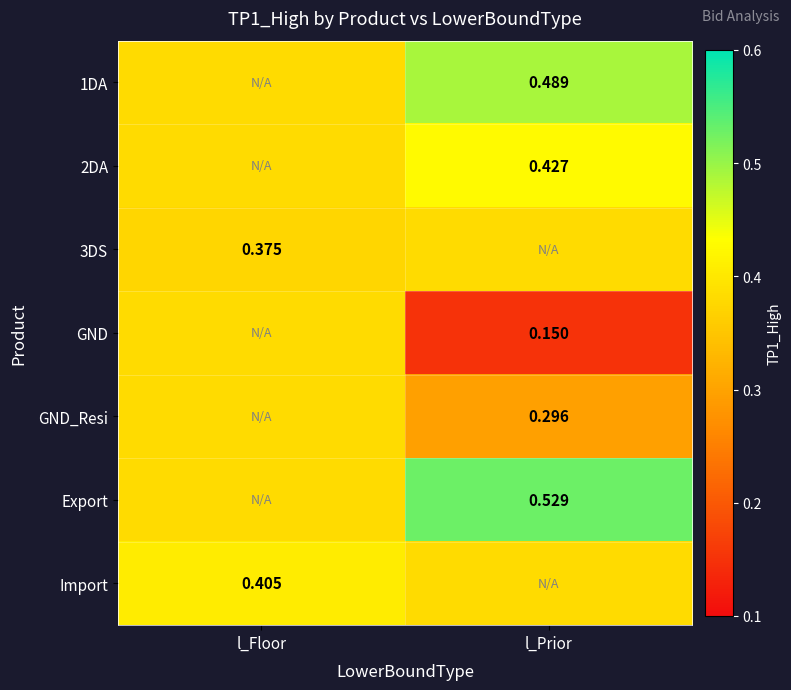

Which series has the largest total across all categories?

Export